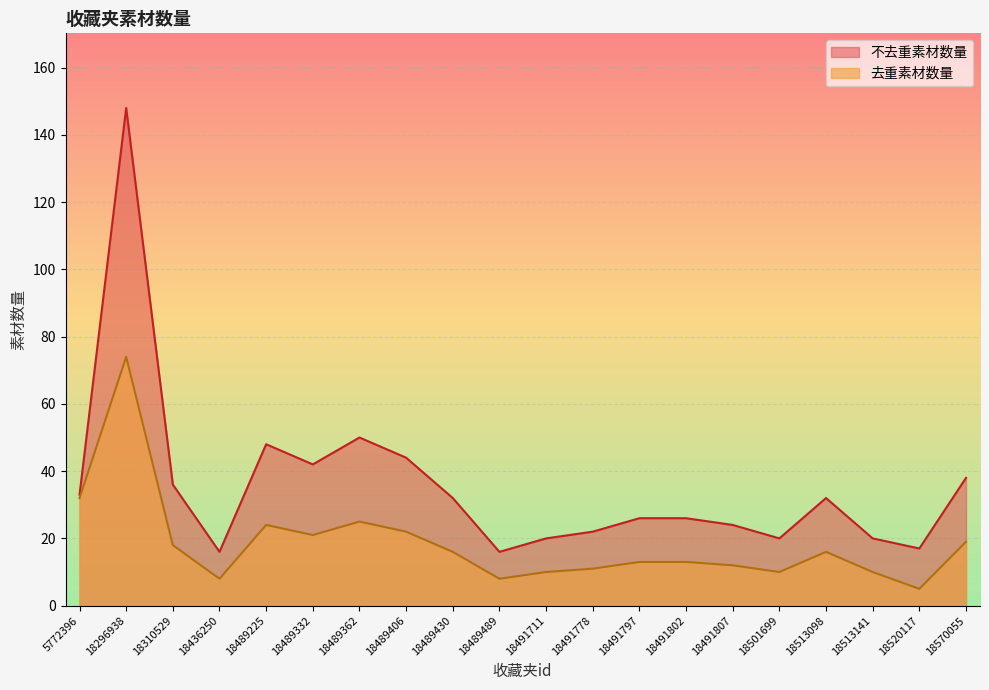

Read the 去重素材数量 value at 18501699.

10